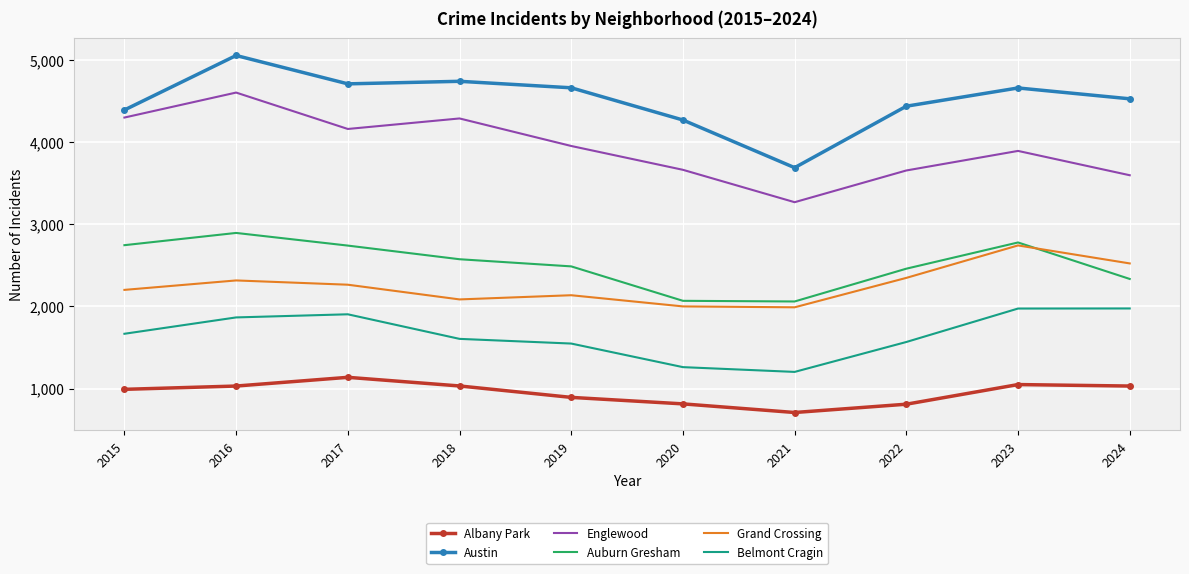

Which series has the largest total across all categories?

Austin